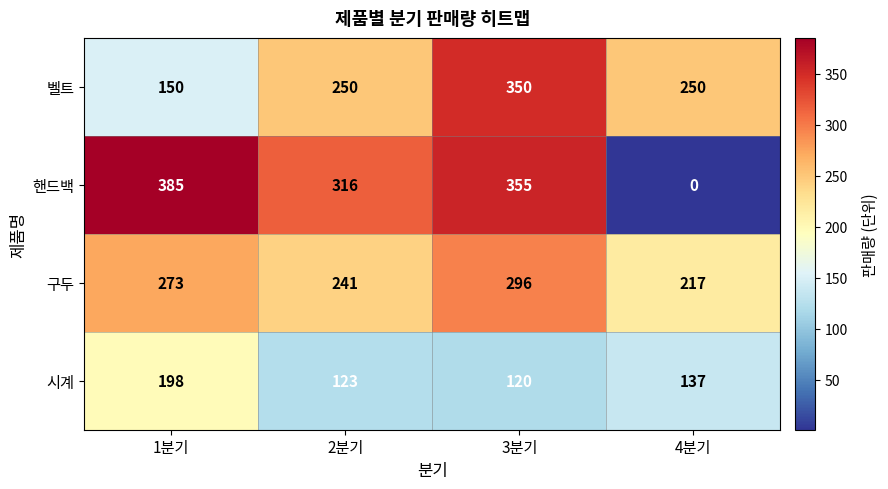

What is the difference between the highest and lowest values at 1분기?

235